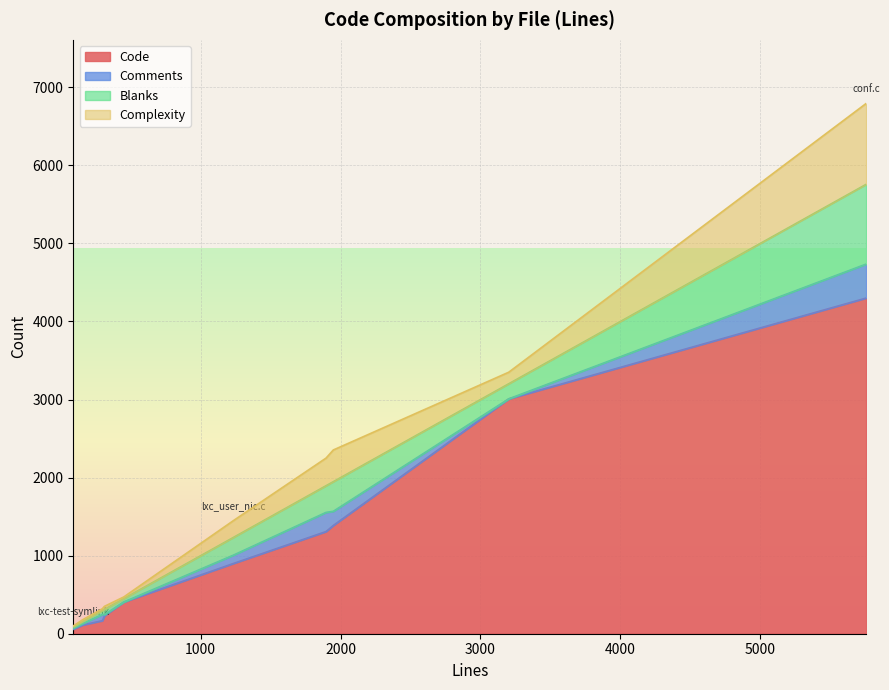

Which series has the largest total across all categories?

Code